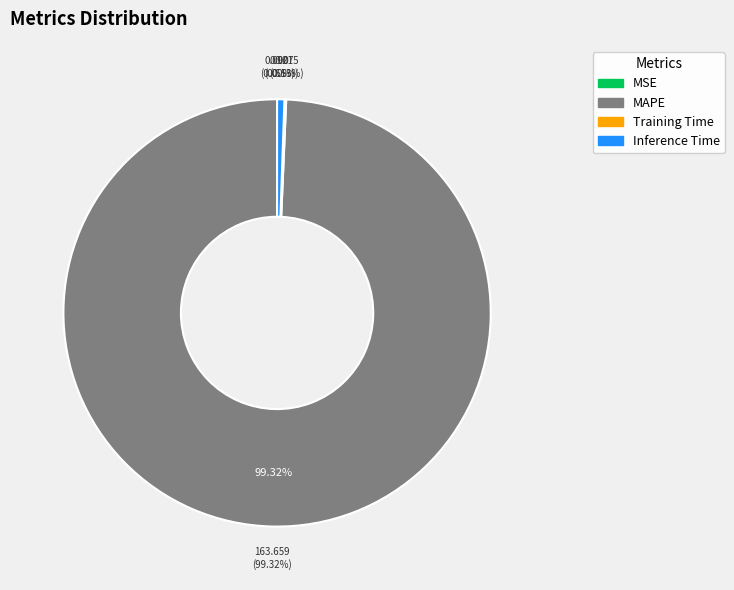

Does MAPE represent more than half of the total?

Yes